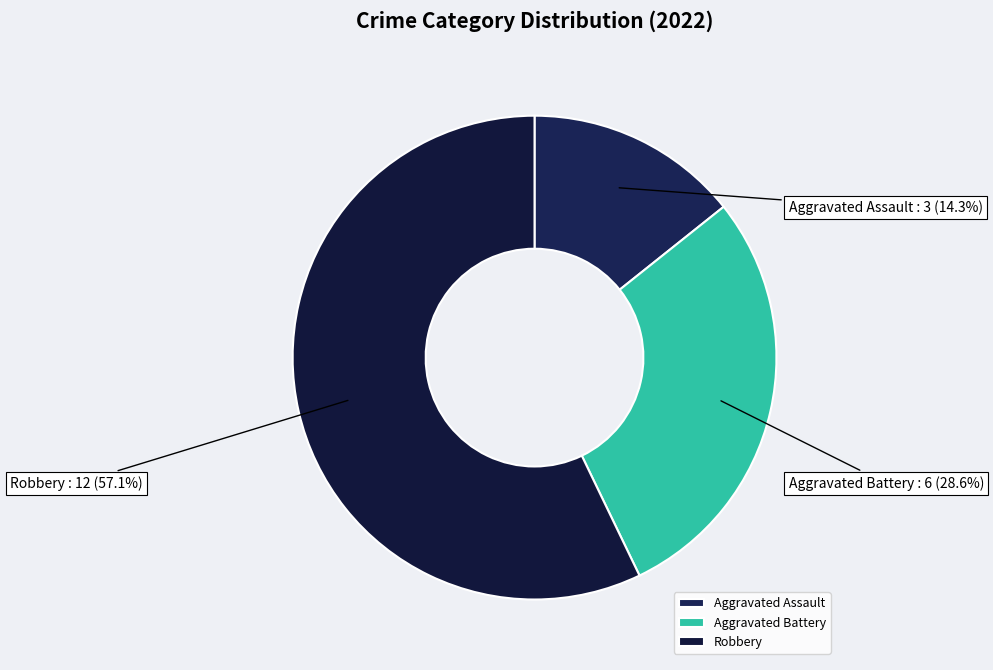

Is it true that Aggravated Battery is 29% of the pie?

True